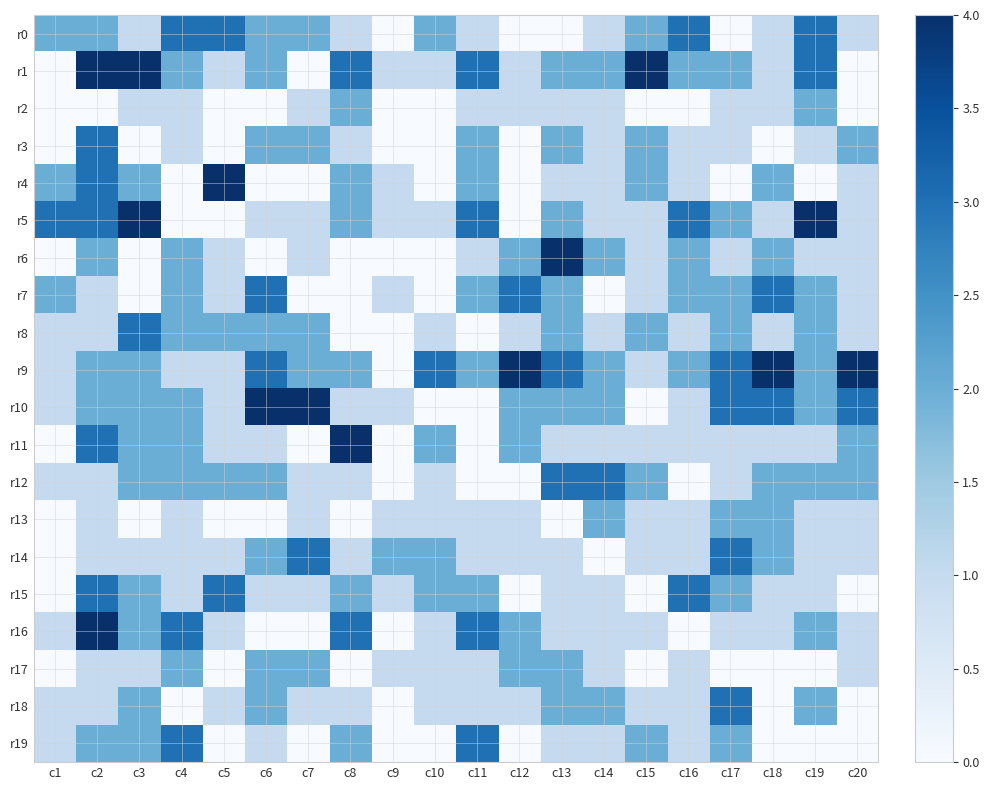

Reading left to right, list all the values displayed in this chart.

r0: c1=2	c2=2	c3=1	c4=3	c5=3	c6=2	c7=2	c8=1	c9=0	c10=2	c11=1	c12=0	c13=0	c14=1	c15=2	c16=3	c17=0	c18=1	c19=3	c20=1
r1: c1=0	c2=4	c3=4	c4=2	c5=1	c6=2	c7=0	c8=3	c9=1	c10=1	c11=3	c12=1	c13=2	c14=2	c15=4	c16=2	c17=2	c18=1	c19=3	c20=0
r2: c1=0	c2=0	c3=1	c4=1	c5=0	c6=0	c7=1	c8=2	c9=0	c10=0	c11=1	c12=1	c13=1	c14=1	c15=0	c16=0	c17=1	c18=1	c19=2	c20=0
r3: c1=0	c2=3	c3=0	c4=1	c5=0	c6=2	c7=2	c8=1	c9=0	c10=0	c11=2	c12=0	c13=2	c14=1	c15=2	c16=1	c17=1	c18=0	c19=1	c20=2
r4: c1=2	c2=3	c3=2	c4=0	c5=4	c6=0	c7=0	c8=2	c9=1	c10=0	c11=2	c12=0	c13=1	c14=1	c15=2	c16=1	c17=0	c18=2	c19=0	c20=1
r5: c1=3	c2=3	c3=4	c4=0	c5=0	c6=1	c7=1	c8=2	c9=1	c10=1	c11=3	c12=0	c13=2	c14=1	c15=1	c16=3	c17=2	c18=1	c19=4	c20=1
r6: c1=0	c2=2	c3=0	c4=2	c5=1	c6=0	c7=1	c8=0	c9=0	c10=0	c11=1	c12=2	c13=4	c14=2	c15=1	c16=2	c17=1	c18=2	c19=1	c20=1
r7: c1=2	c2=1	c3=0	c4=2	c5=1	c6=3	c7=0	c8=0	c9=1	c10=0	c11=2	c12=3	c13=2	c14=0	c15=1	c16=2	c17=2	c18=3	c19=2	c20=1
r8: c1=1	c2=1	c3=3	c4=2	c5=2	c6=2	c7=2	c8=0	c9=0	c10=1	c11=0	c12=1	c13=2	c14=1	c15=2	c16=1	c17=2	c18=1	c19=2	c20=1
r9: c1=1	c2=2	c3=2	c4=1	c5=1	c6=3	c7=2	c8=2	c9=0	c10=3	c11=2	c12=4	c13=3	c14=2	c15=1	c16=2	c17=3	c18=4	c19=2	c20=4
r10: c1=1	c2=2	c3=2	c4=2	c5=1	c6=4	c7=4	c8=1	c9=1	c10=0	c11=0	c12=2	c13=2	c14=2	c15=0	c16=1	c17=3	c18=3	c19=2	c20=3
r11: c1=0	c2=3	c3=2	c4=2	c5=1	c6=1	c7=0	c8=4	c9=0	c10=2	c11=0	c12=2	c13=1	c14=1	c15=1	c16=1	c17=1	c18=1	c19=1	c20=2
r12: c1=1	c2=1	c3=2	c4=2	c5=2	c6=2	c7=1	c8=1	c9=0	c10=1	c11=0	c12=0	c13=3	c14=3	c15=2	c16=0	c17=1	c18=2	c19=2	c20=2
r13: c1=0	c2=1	c3=0	c4=1	c5=0	c6=0	c7=1	c8=0	c9=1	c10=1	c11=1	c12=1	c13=0	c14=2	c15=1	c16=1	c17=2	c18=2	c19=1	c20=1
r14: c1=0	c2=1	c3=1	c4=1	c5=1	c6=2	c7=3	c8=1	c9=2	c10=2	c11=1	c12=1	c13=1	c14=0	c15=1	c16=1	c17=3	c18=2	c19=1	c20=1
r15: c1=0	c2=3	c3=2	c4=1	c5=3	c6=1	c7=1	c8=2	c9=1	c10=2	c11=2	c12=0	c13=1	c14=1	c15=0	c16=3	c17=2	c18=1	c19=1	c20=0
r16: c1=1	c2=4	c3=2	c4=3	c5=1	c6=0	c7=0	c8=3	c9=0	c10=1	c11=3	c12=2	c13=1	c14=1	c15=1	c16=0	c17=1	c18=1	c19=2	c20=1
r17: c1=0	c2=1	c3=1	c4=2	c5=0	c6=2	c7=2	c8=0	c9=1	c10=1	c11=1	c12=2	c13=2	c14=1	c15=0	c16=1	c17=0	c18=0	c19=0	c20=1
r18: c1=1	c2=1	c3=2	c4=0	c5=1	c6=2	c7=1	c8=1	c9=0	c10=1	c11=1	c12=1	c13=2	c14=2	c15=1	c16=1	c17=3	c18=0	c19=2	c20=0
r19: c1=1	c2=2	c3=2	c4=3	c5=0	c6=1	c7=0	c8=2	c9=0	c10=0	c11=3	c12=0	c13=1	c14=1	c15=2	c16=1	c17=2	c18=0	c19=0	c20=0